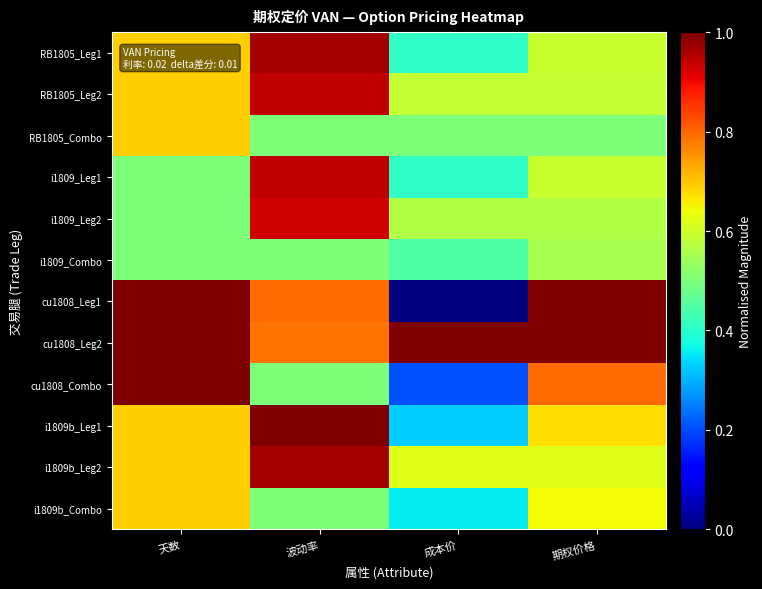

Count the number of data series in this chart.

12